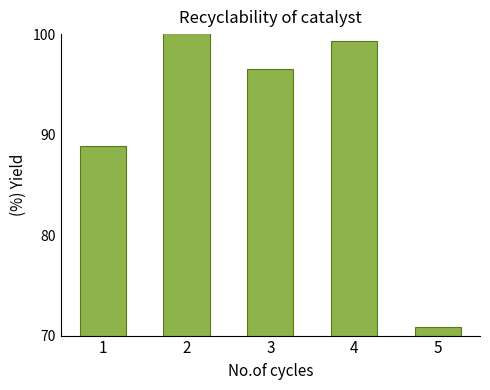

List the labels in order of value, smallest first.

5, 1, 3, 4, 2